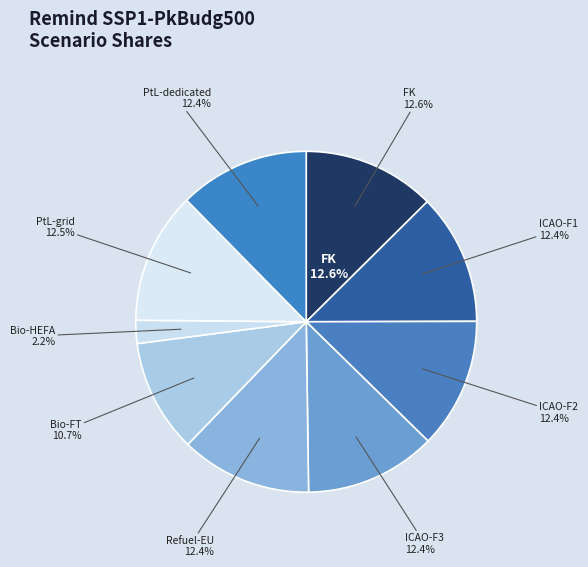

True or false: PtL-dedicated accounts for 5% of the total.

False